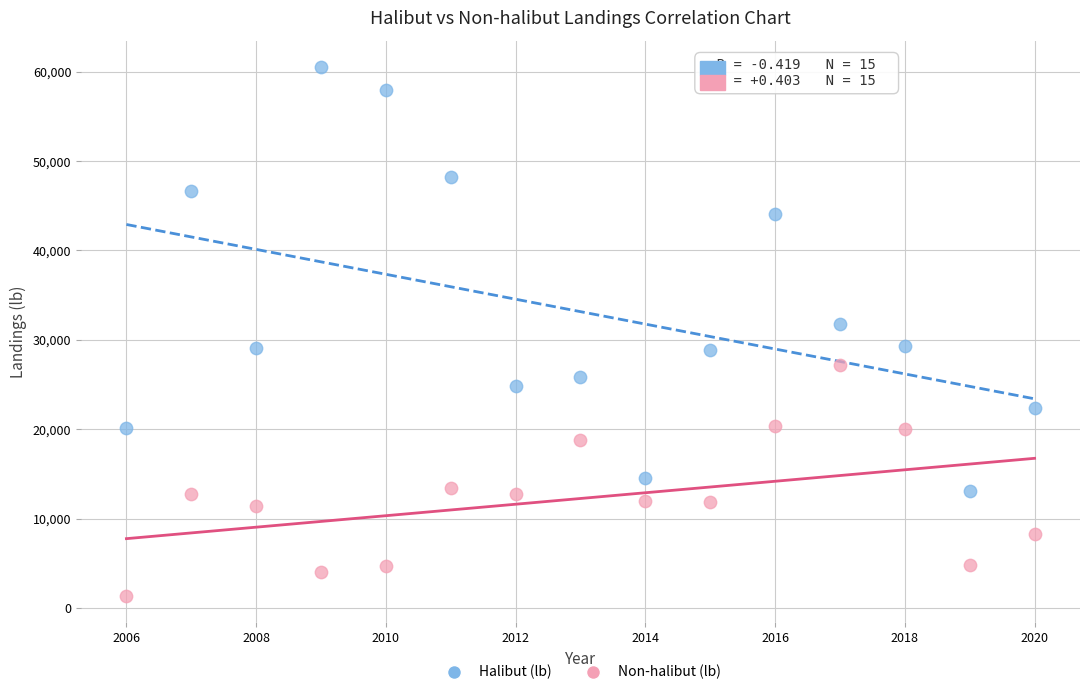

Across all series, what Y value is closest to 30949?

31818